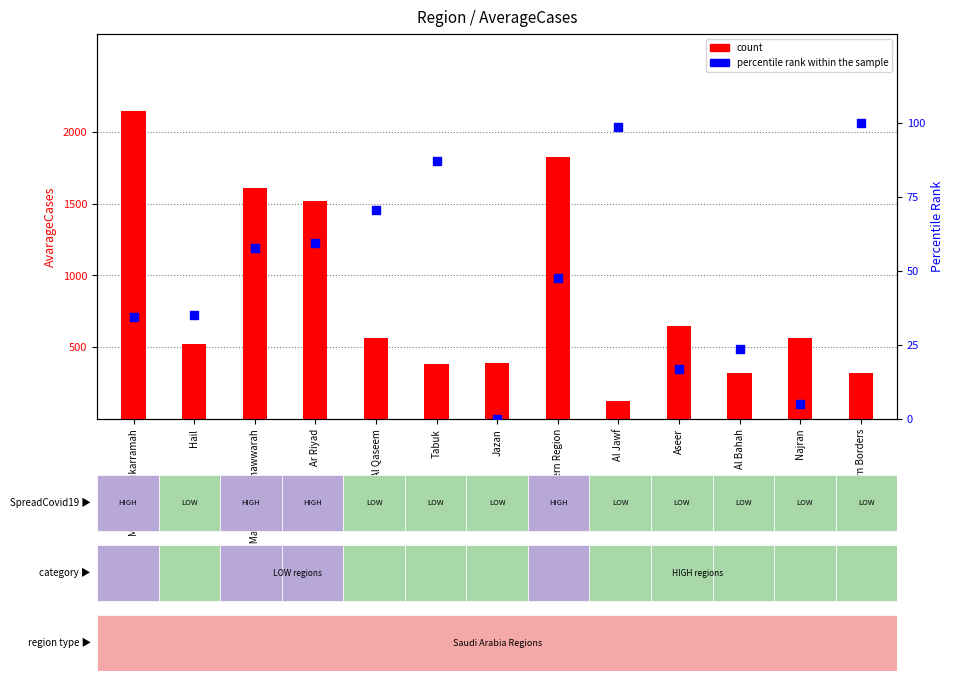

At how many categories does at least one series exceed 1428?

4